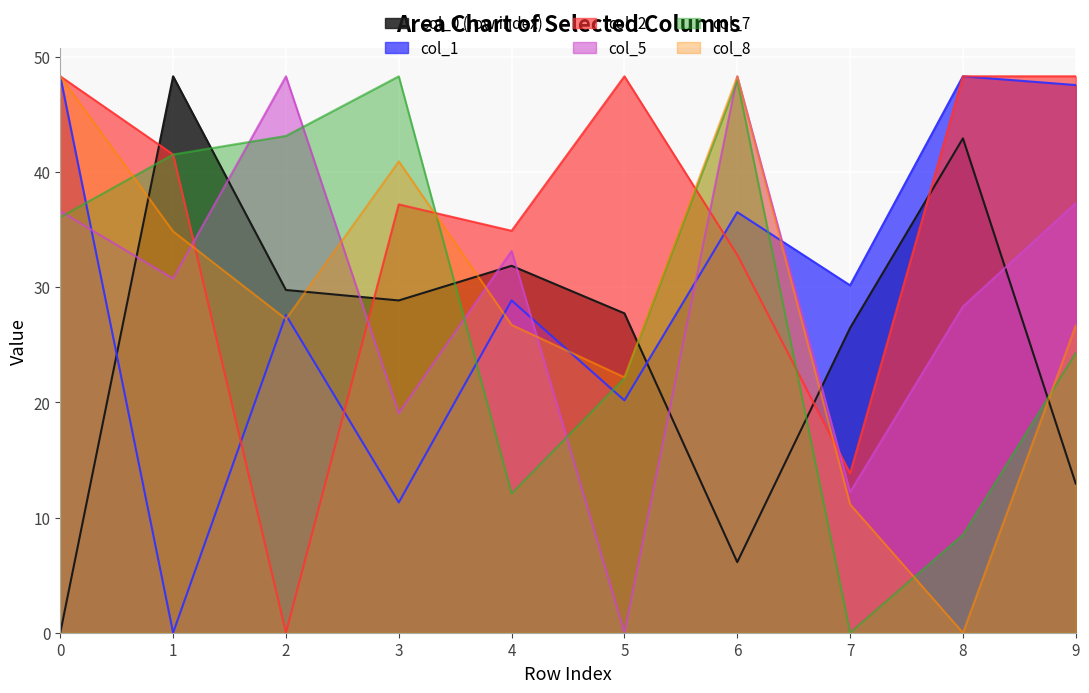

Is the value of col_8 at 6 greater than the value of col_0 (row index) at 2?

Yes